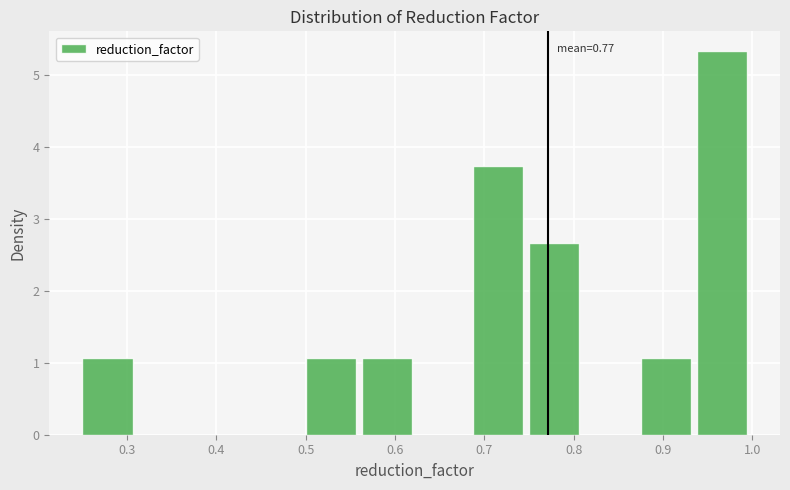

Which range on the x-axis has the tallest bar?

0.94 to 1.00